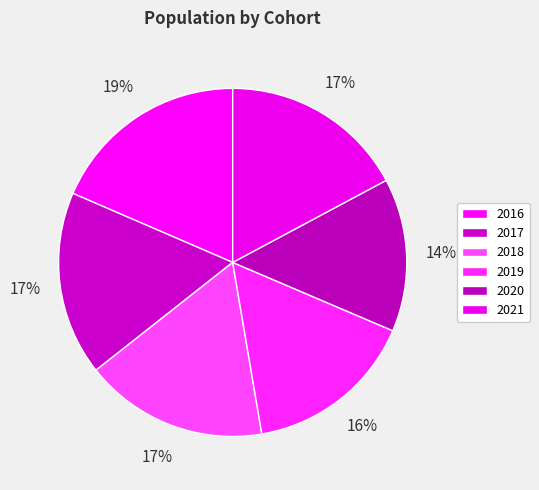

Which has a higher value, 2021 or 2019?

2021